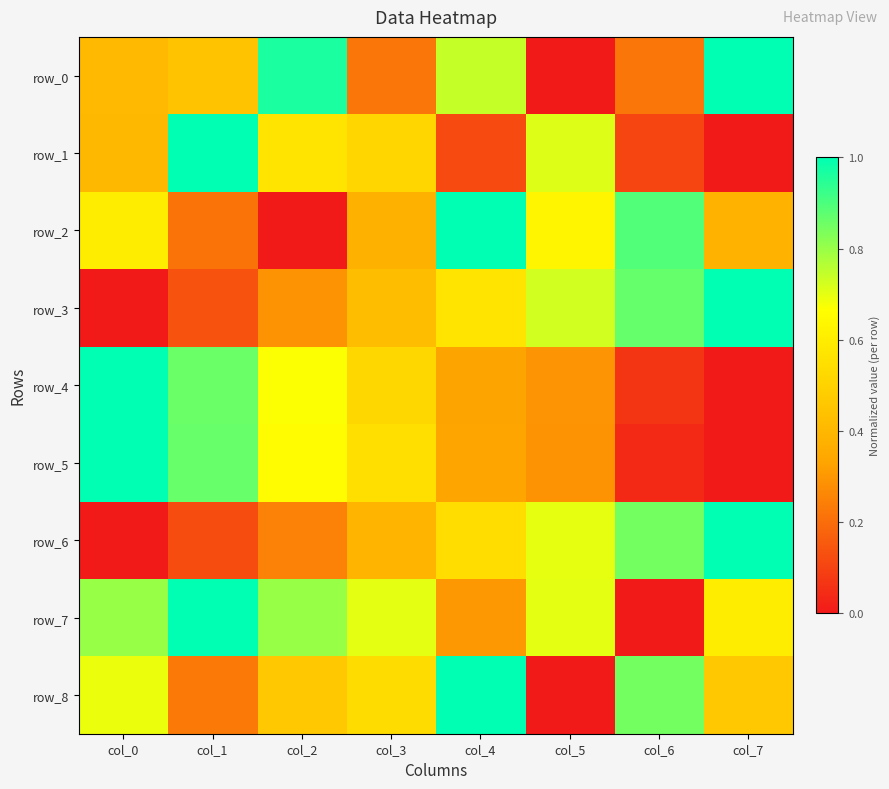

What is the average value of the row_6 series?

0.5